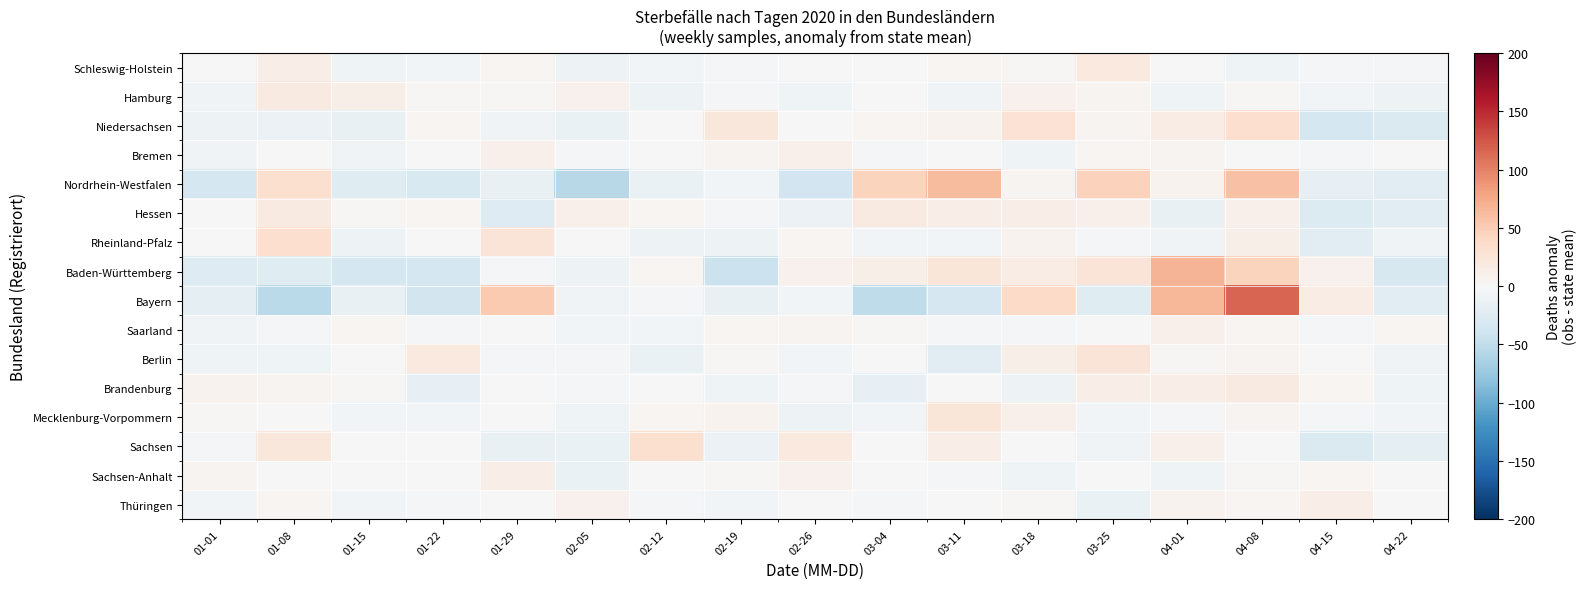

Reading left to right, transcribe all the data shown in this chart.

Schleswig-Holstein: 01-01=1.1	01-08=13.1	01-15=-7.9	01-22=-4.9	01-29=4.1	02-05=-9.9	02-12=-4.9	02-19=-2.9	02-26=-0.9	03-04=-0.9	03-11=4.1	03-18=3.1	03-25=19.1	04-01=1.1	04-08=-7.9	04-15=-2.9	04-22=-1.9
Hamburg: 01-01=-6.9	01-08=18.1	01-15=12.1	01-22=3.1	01-29=2.1	02-05=8.1	02-12=-9.9	02-19=-2.9	02-26=-7.9	03-04=-0.9	03-11=-6.9	03-18=9.1	03-25=5.1	04-01=-8.9	04-08=2.1	04-15=-4.9	04-22=-9.9
Niedersachsen: 01-01=-10.6	01-08=-11.6	01-15=-14.6	01-22=3.4	01-29=-6.6	02-05=-12.6	02-12=0.4	02-19=22.4	02-26=1.4	03-04=3.4	03-11=6.4	03-18=29.4	03-25=5.4	04-01=15.4	04-08=33.4	04-15=-34.6	04-22=-29.6
Bremen: 01-01=-7.5	01-08=-1.5	01-15=-6.5	01-22=0.5	01-29=10.5	02-05=-4.5	02-12=0.5	02-19=5.5	02-26=10.5	03-04=-2.5	03-11=0.5	03-18=-8.5	03-25=3.5	04-01=5.5	04-08=0.5	04-15=-4.5	04-22=-1.5
Nordrhein-Westfalen: 01-01=-34.9	01-08=32.1	01-15=-24.9	01-22=-29.9	01-29=-14.9	02-05=-54.9	02-12=-12.9	02-19=-5.9	02-26=-38.9	03-04=44.1	03-11=64.1	03-18=5.1	03-25=46.1	04-01=7.1	04-08=58.1	04-15=-15.9	04-22=-22.9
Hessen: 01-01=-0.4	01-08=18.6	01-15=1.6	01-22=4.6	01-29=-25.4	02-05=9.6	02-12=4.6	02-19=-3.4	02-26=-11.4	03-04=17.6	03-11=12.6	03-18=12.6	03-25=10.6	04-01=-14.4	04-08=10.6	04-15=-27.4	04-22=-21.4
Rheinland-Pfalz: 01-01=0.4	01-08=33.4	01-15=-10.6	01-22=0.4	01-29=25.4	02-05=0.4	02-12=-9.6	02-19=-9.6	02-26=3.4	03-04=-5.6	03-11=-5.6	03-18=6.4	03-25=-4.6	04-01=-7.6	04-08=11.4	04-15=-21.6	04-22=-6.6
Baden-Württemberg: 01-01=-25.8	01-08=-24.8	01-15=-34.8	01-22=-34.8	01-29=-1.8	02-05=-10.8	02-12=4.2	02-19=-42.8	02-26=8.2	03-04=11.2	03-11=24.2	03-18=14.2	03-25=25.2	04-01=68.2	04-08=44.2	04-15=8.2	04-22=-31.8
Bayern: 01-01=-20.2	01-08=-53.2	01-15=-15.2	01-22=-37.2	01-29=51.8	02-05=-7.2	02-12=-3.2	02-19=-15.2	02-26=-5.2	03-04=-51.2	03-11=-33.2	03-18=37.8	03-25=-24.2	04-01=65.8	04-08=115.8	04-15=14.8	04-22=-21.2
Saarland: 01-01=-6.8	01-08=-2.8	01-15=4.2	01-22=-3.8	01-29=0.2	02-05=-5.8	02-12=-4.8	02-19=3.2	02-26=5.2	03-04=2.2	03-11=-2.8	03-18=-2.8	03-25=0.2	04-01=10.2	04-08=3.2	04-15=-1.8	04-22=3.2
Berlin: 01-01=-7.8	01-08=-8.8	01-15=1.2	01-22=20.2	01-29=-1.8	02-05=-1.8	02-12=-12.8	02-19=2.2	02-26=-5.8	03-04=0.2	03-11=-22.8	03-18=11.2	03-25=25.2	04-01=2.2	04-08=6.2	04-15=0.2	04-22=-6.8
Brandenburg: 01-01=7.6	01-08=5.6	01-15=1.6	01-22=-16.4	01-29=0.6	02-05=-2.4	02-12=-0.4	02-19=-8.4	02-26=-2.4	03-04=-16.4	03-11=-0.4	03-18=-9.4	03-25=13.6	04-01=13.6	04-08=18.6	04-15=3.6	04-22=-8.4
Mecklenburg-Vorpommern: 01-01=2.9	01-08=-0.1	01-15=-5.1	01-22=-5.1	01-29=-0.1	02-05=-8.1	02-12=3.9	02-19=6.9	02-26=-10.1	03-04=-6.1	03-11=23.9	03-18=10.9	03-25=-5.1	04-01=-4.1	04-08=4.9	04-15=-3.1	04-22=-6.1
Sachsen: 01-01=-2.2	01-08=22.8	01-15=-1.2	01-22=-0.2	01-29=-14.2	02-05=-13.2	02-12=31.8	02-19=-12.2	02-26=19.8	03-04=-0.2	03-11=12.8	03-18=-1.2	03-25=-7.2	04-01=10.8	04-08=-0.2	04-15=-28.2	04-22=-18.2
Sachsen-Anhalt: 01-01=6.0	01-08=-1.0	01-15=0.0	01-22=1.0	01-29=13.0	02-05=-14.0	02-12=-1.0	02-19=2.0	02-26=8.0	03-04=-1.0	03-11=-3.0	03-18=-8.0	03-25=-1.0	04-01=-9.0	04-08=3.0	04-15=4.0	04-22=1.0
Thüringen: 01-01=-6.0	01-08=4.0	01-15=-6.0	01-22=-3.0	01-29=1.0	02-05=9.0	02-12=-3.0	02-19=-6.0	02-26=0.0	03-04=-3.0	03-11=0.0	03-18=3.0	03-25=-14.0	04-01=7.0	04-08=4.0	04-15=13.0	04-22=0.0